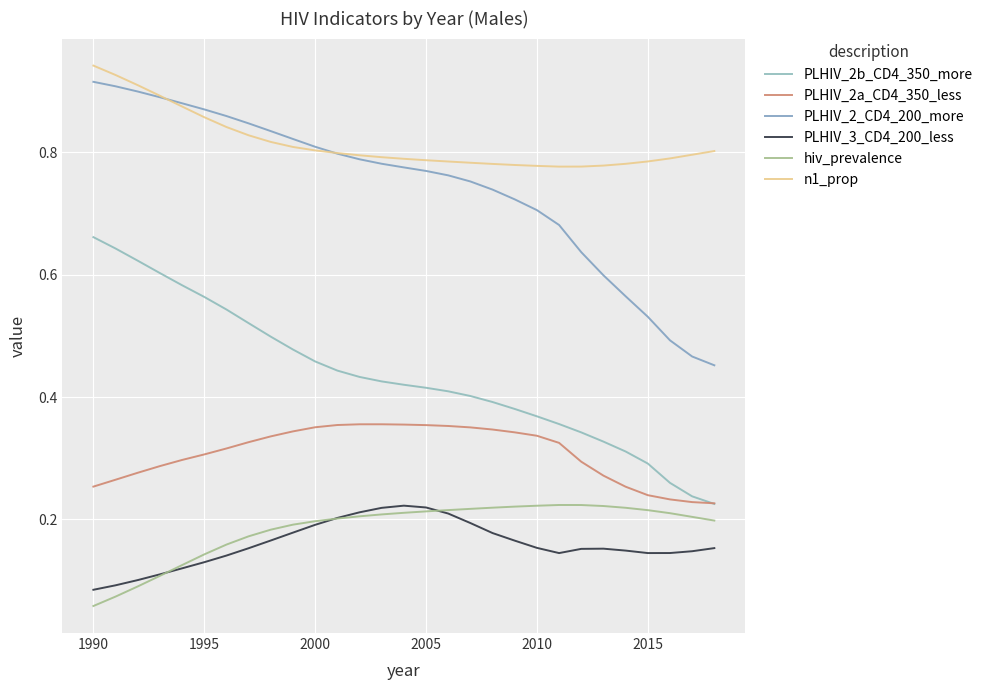

At how many categories does at least one series exceed 0?

29